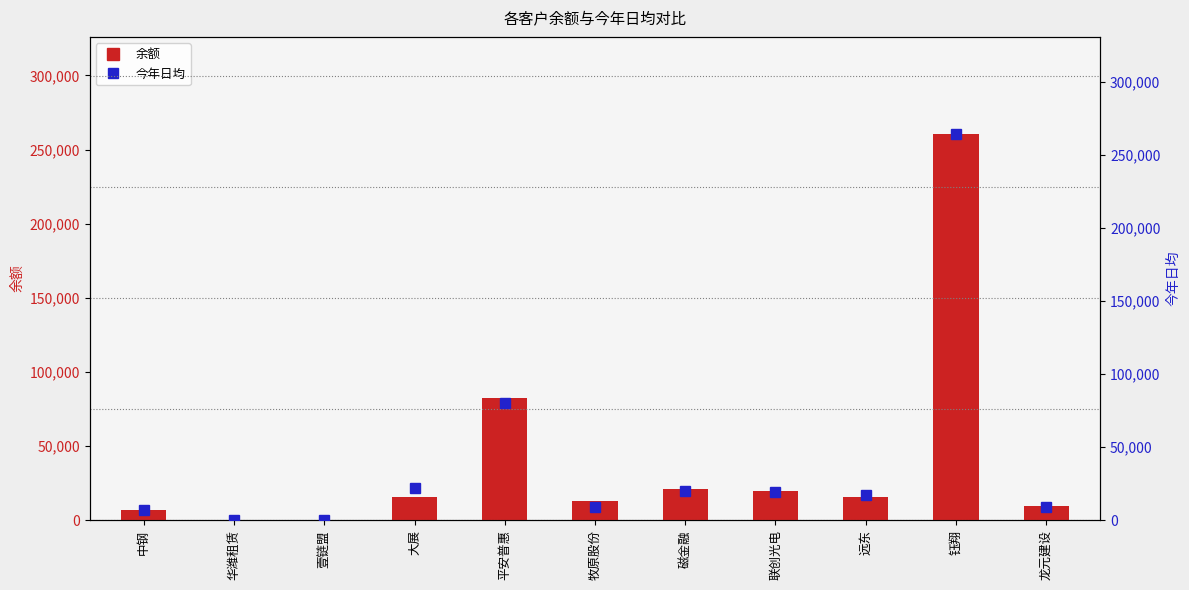

How many data points does each series have?

11